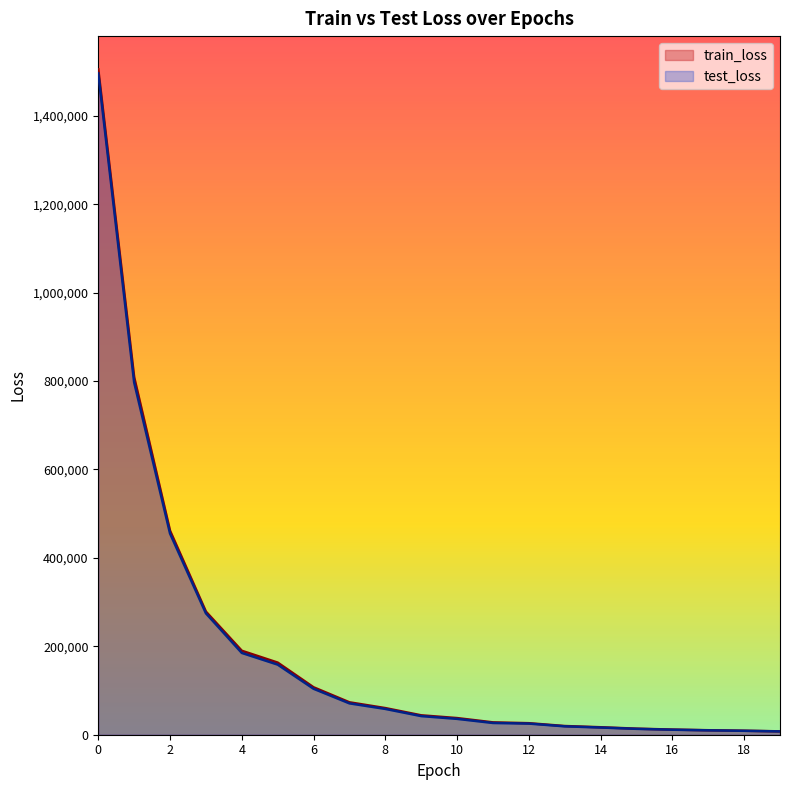

At 19, list the series in order from largest to smallest.

train_loss, test_loss